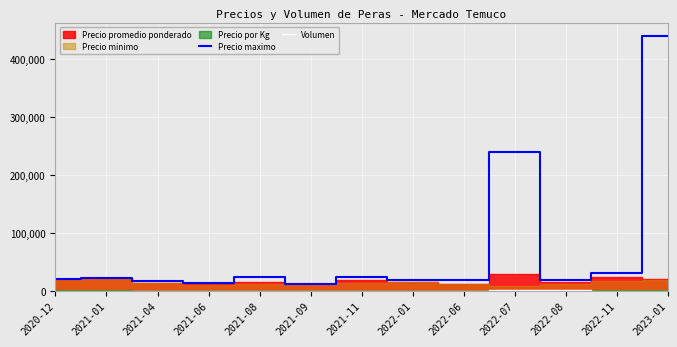

Reading left to right, what are all the values shown in this chart?

Precio maximo: 21000	22000	17000	14000	24000	13000	24000	19000	19000	240000	20000	31000	440000
Volumen: 155	50	310	295	735	200	580	335	350	1665	1150	400	703